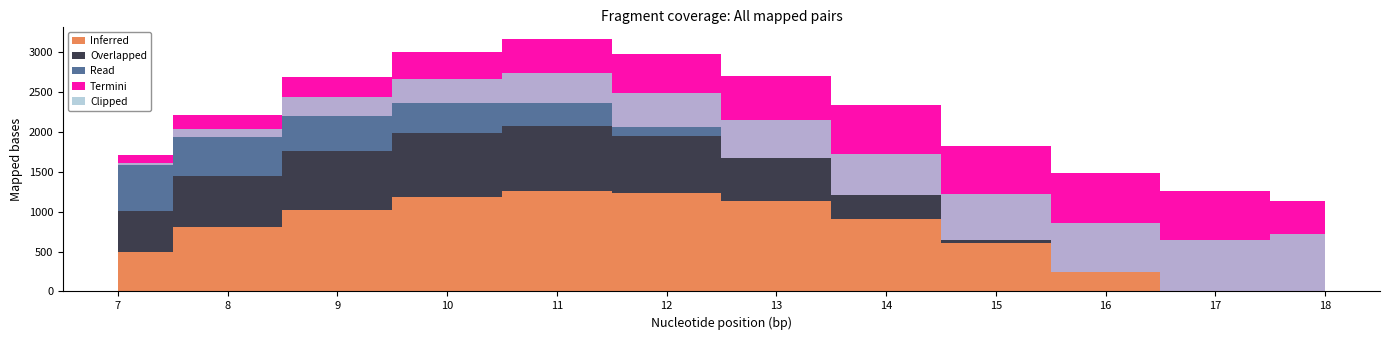

Which category has the lowest value across all series?

17